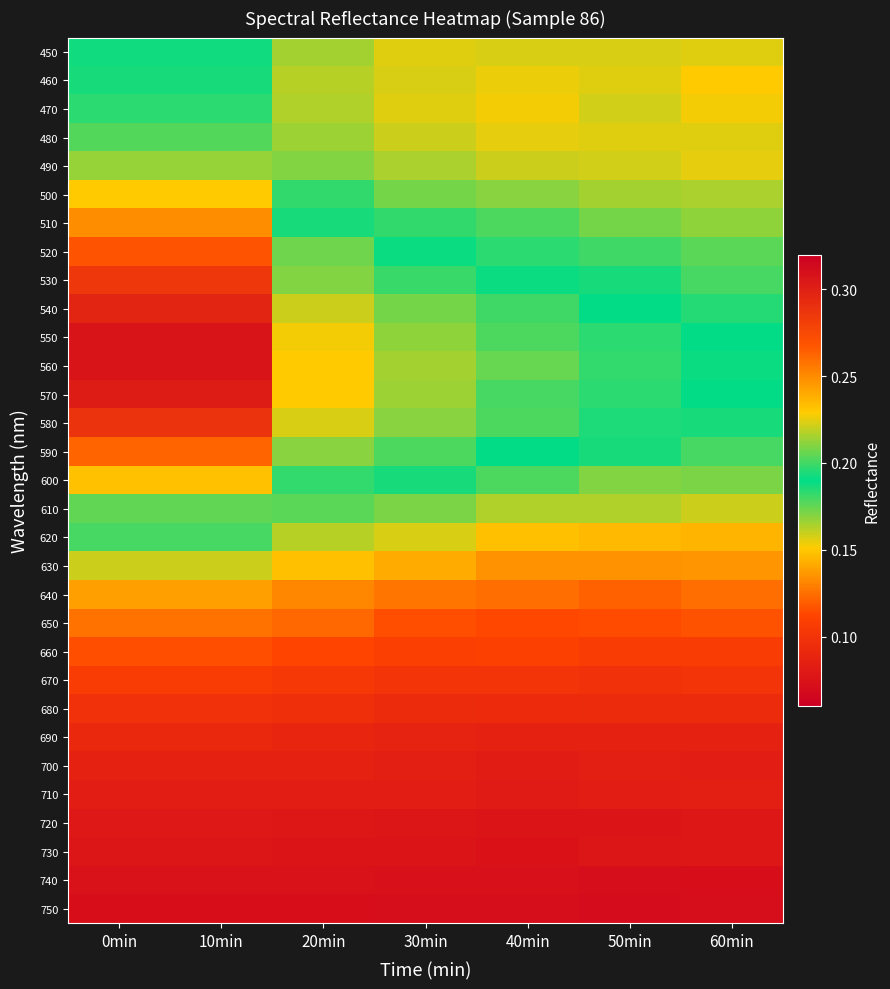

What is the difference between the highest and lowest values at 40min?

0.1